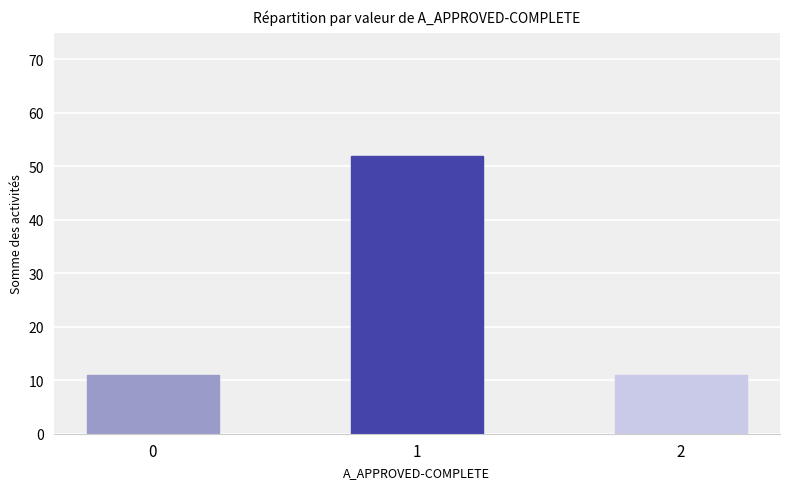

What is the value of the 2nd bar from the left?

52